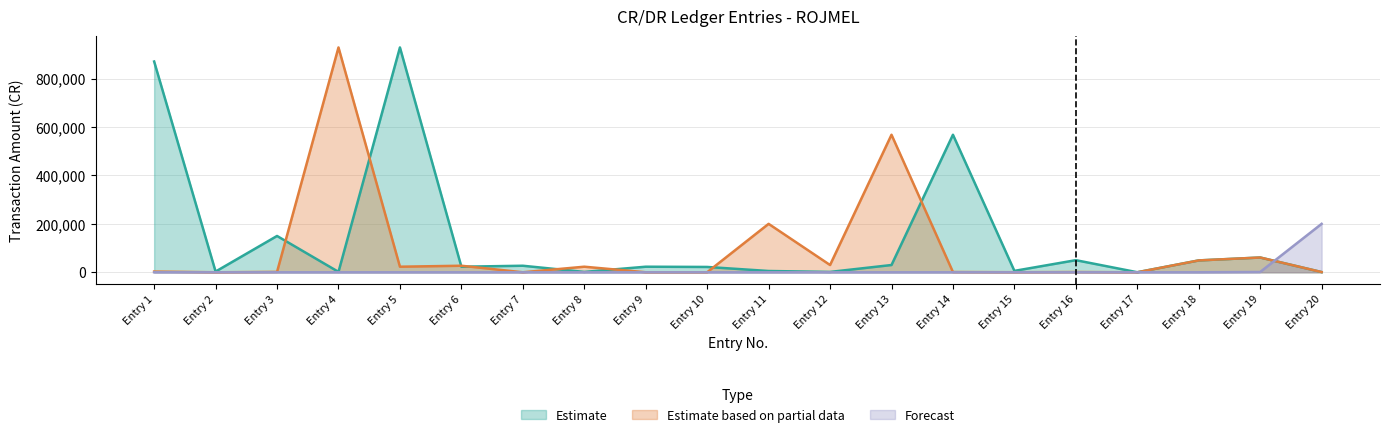

What is the maximum value for Estimate based on partial data?

928550